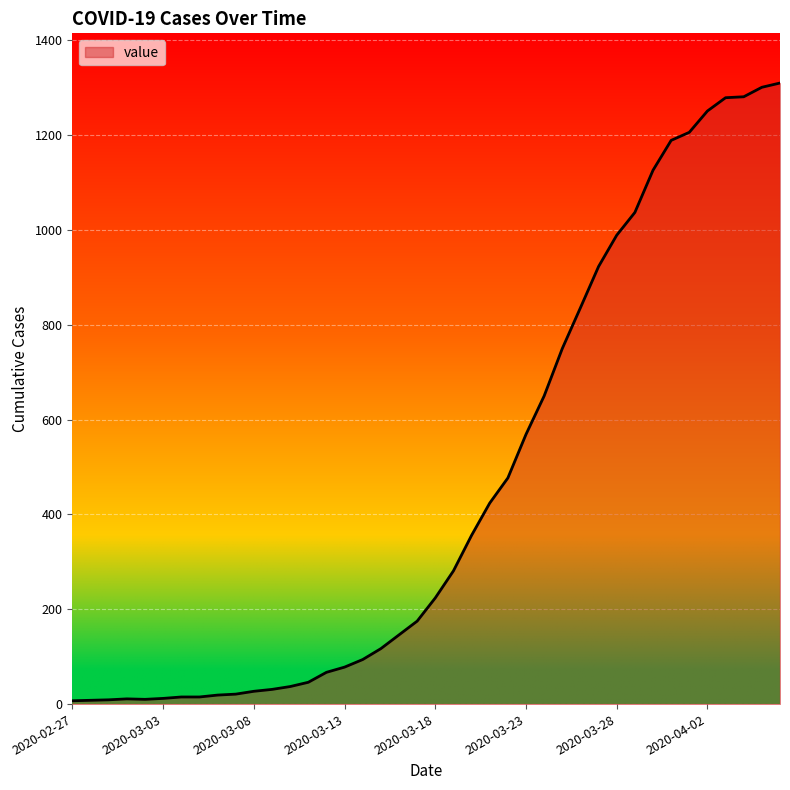

What is the greatest value displayed?

1310